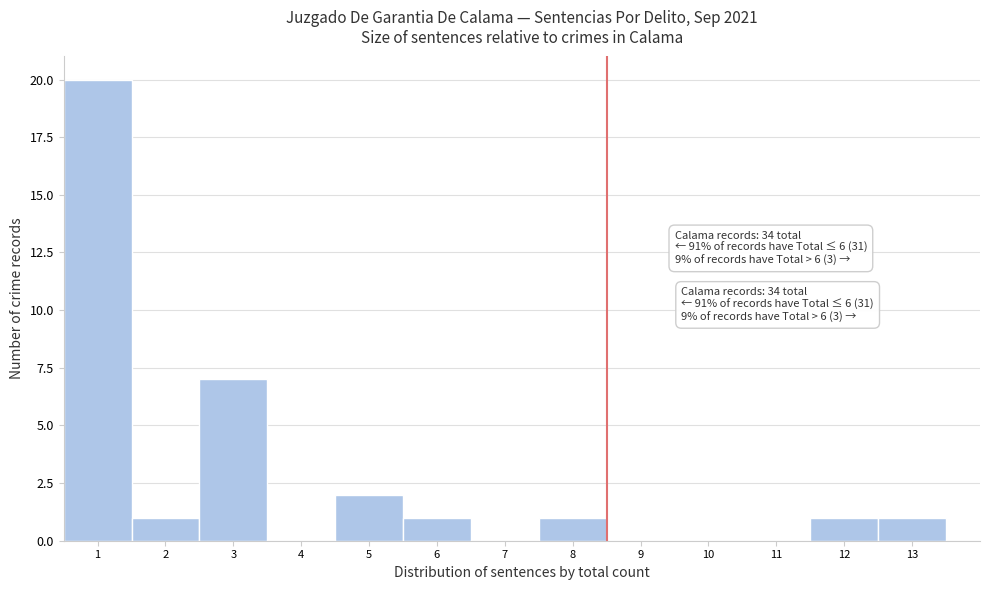

Over which range of the x-axis is the bar tallest?

0.5 to 1.5